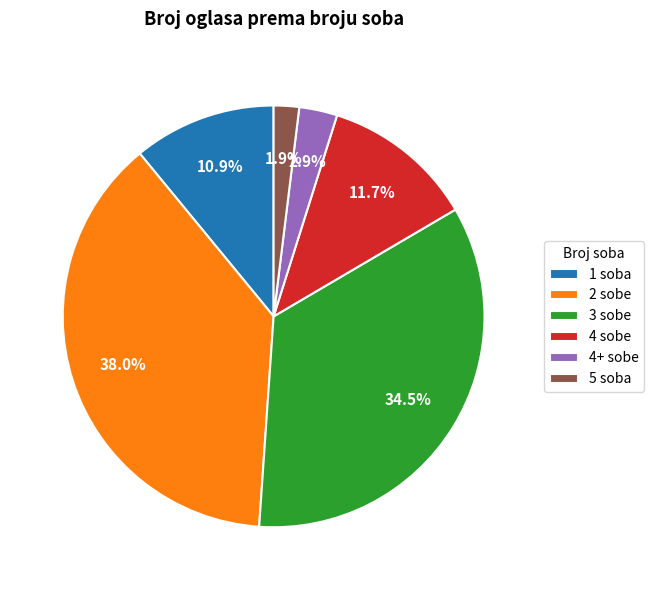

Which category has the biggest portion of the pie?

2 sobe